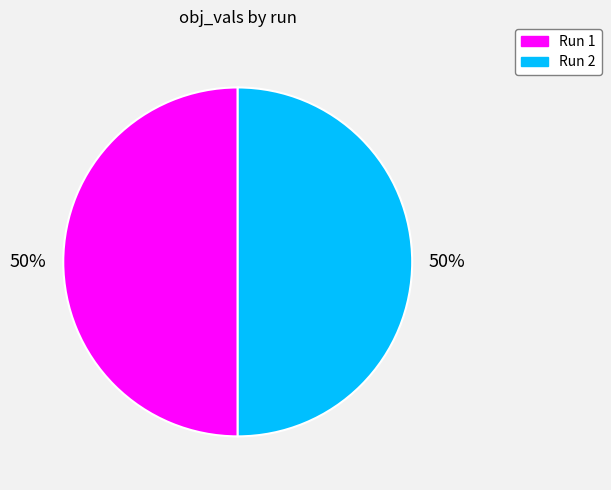

To the nearest percent, what is the combined percentage of Run 1 and Run 2?

100%